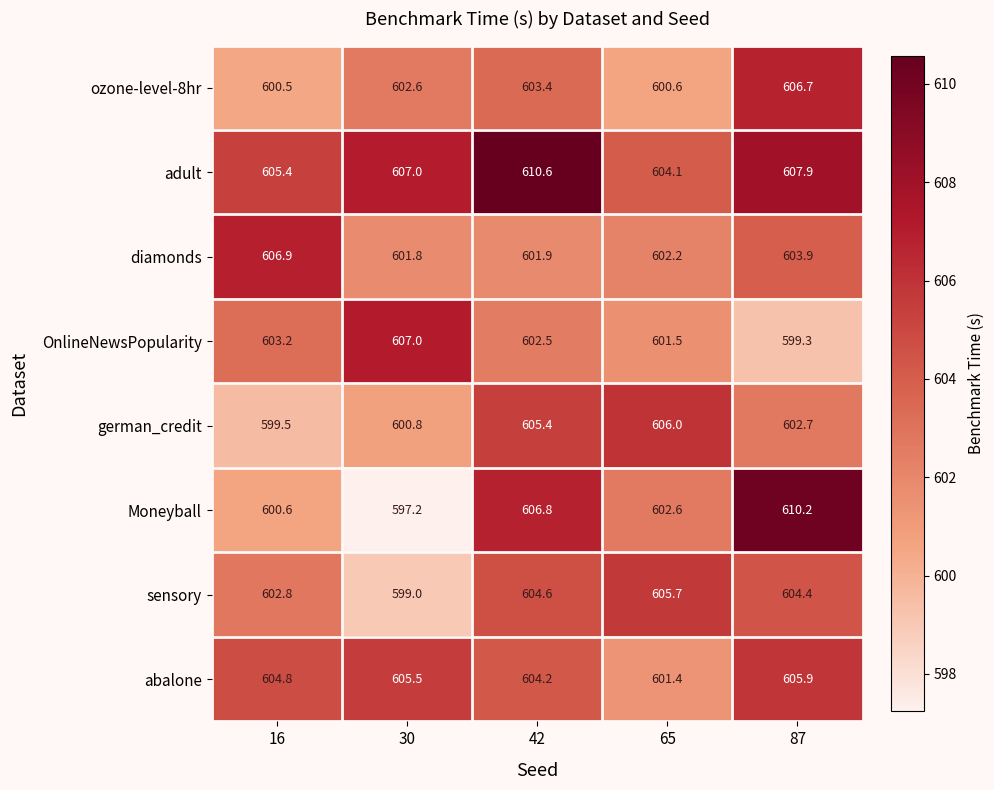

Where is ozone-level-8hr nearest to the value 603?

30